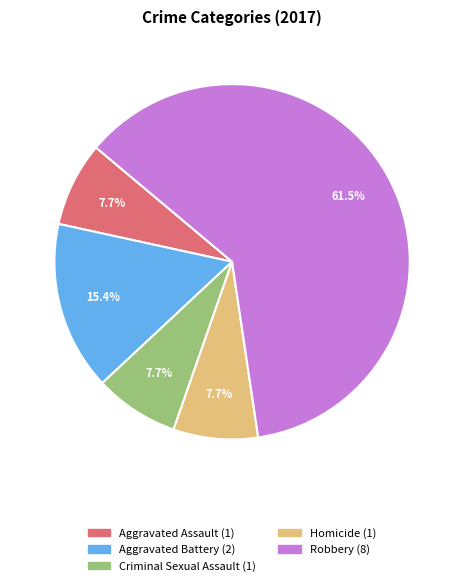

To the nearest percent, what is the average slice percentage?

20%